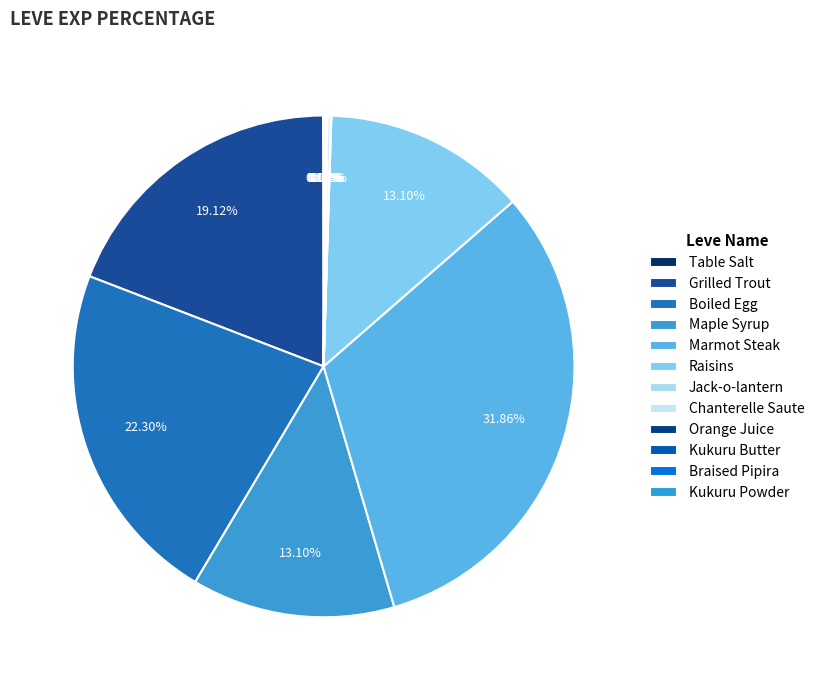

True or false: Jack-o-lantern accounts for 1% of the total.

False